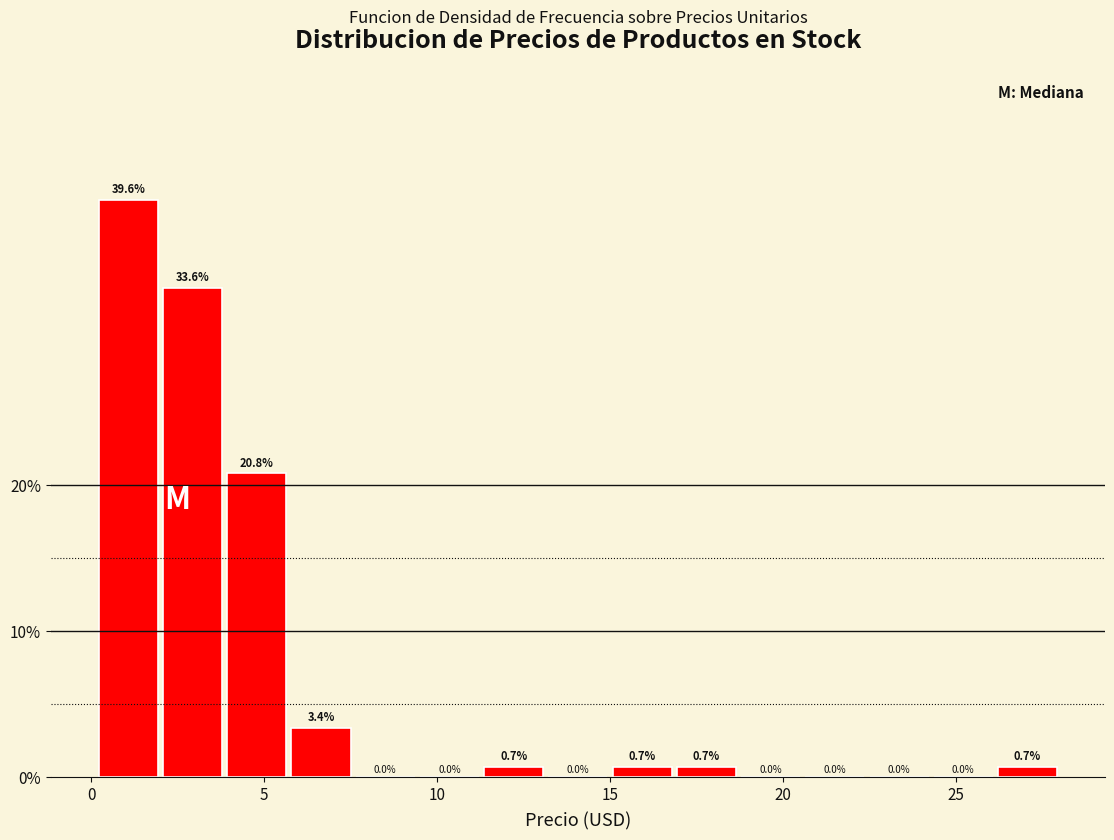

Read against the x-axis, roughly where is the centre of the tallest bar?

1.0